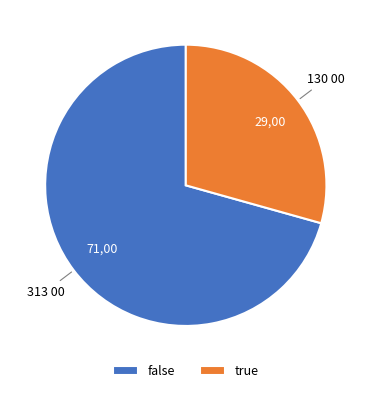

Is it true that true is 19% of the pie?

False